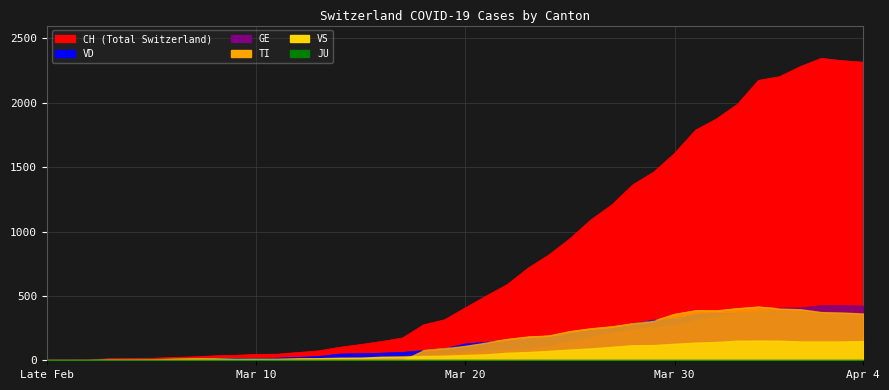

At which label does CH reach its peak?

2020-04-02